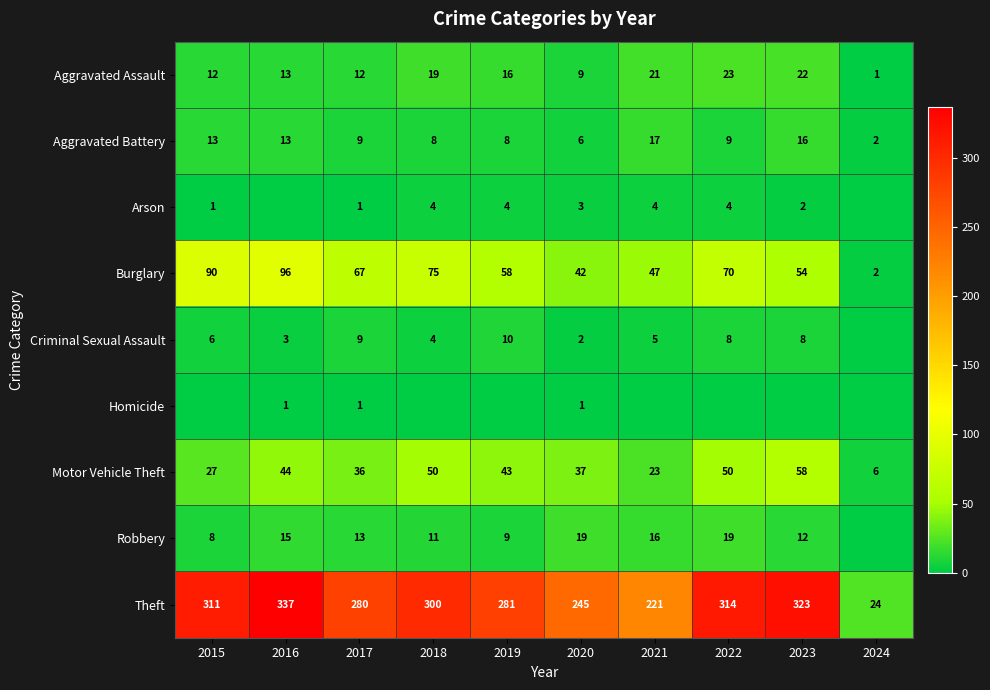

Which has a higher value, 2022 or 2020?

2022